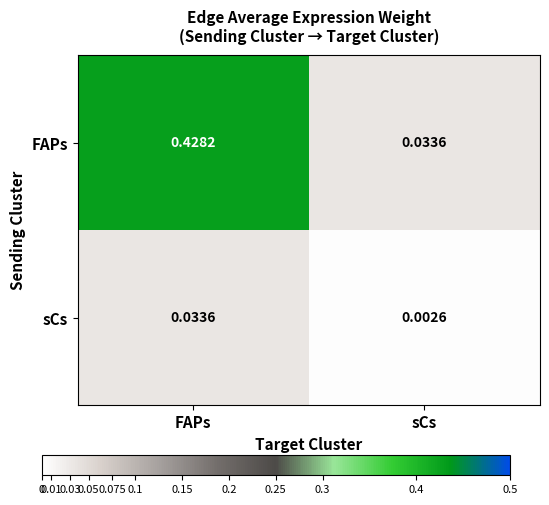

At which category does the chart reach its peak across all series?

FAPs